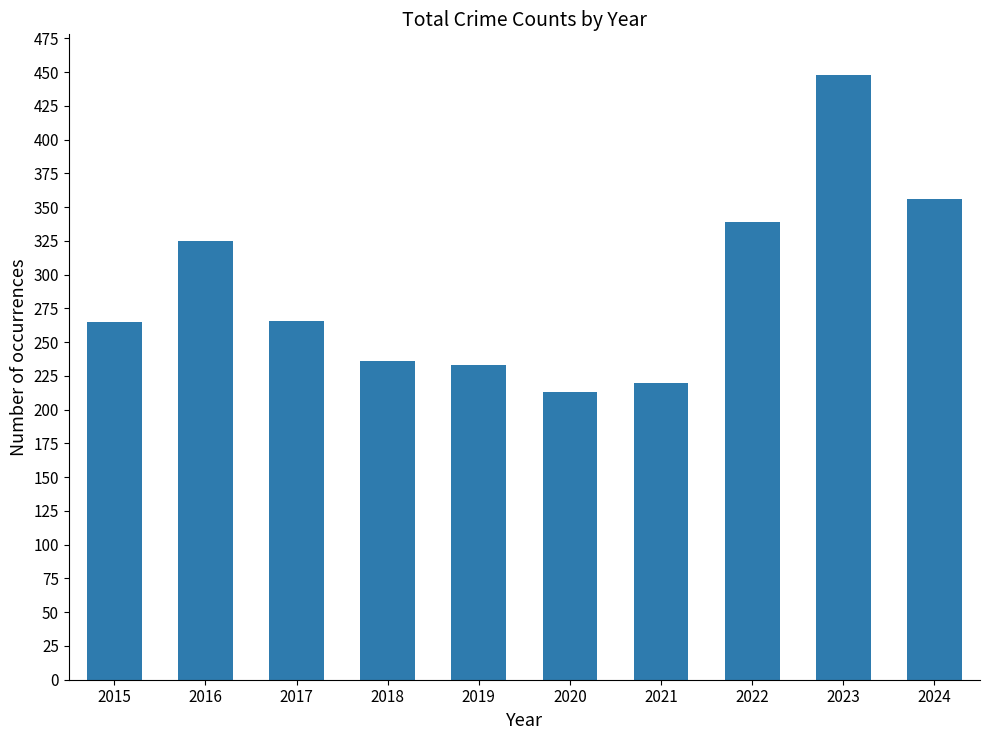

The chart shows a value of 233 at 2019. True or false?

True